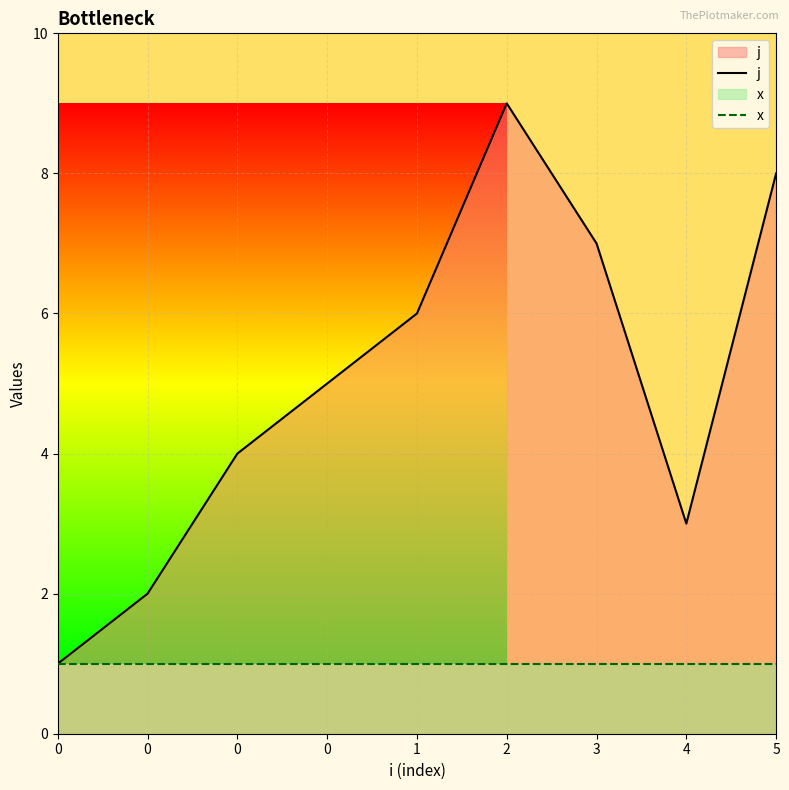

Where does the j series first go above 5?

1